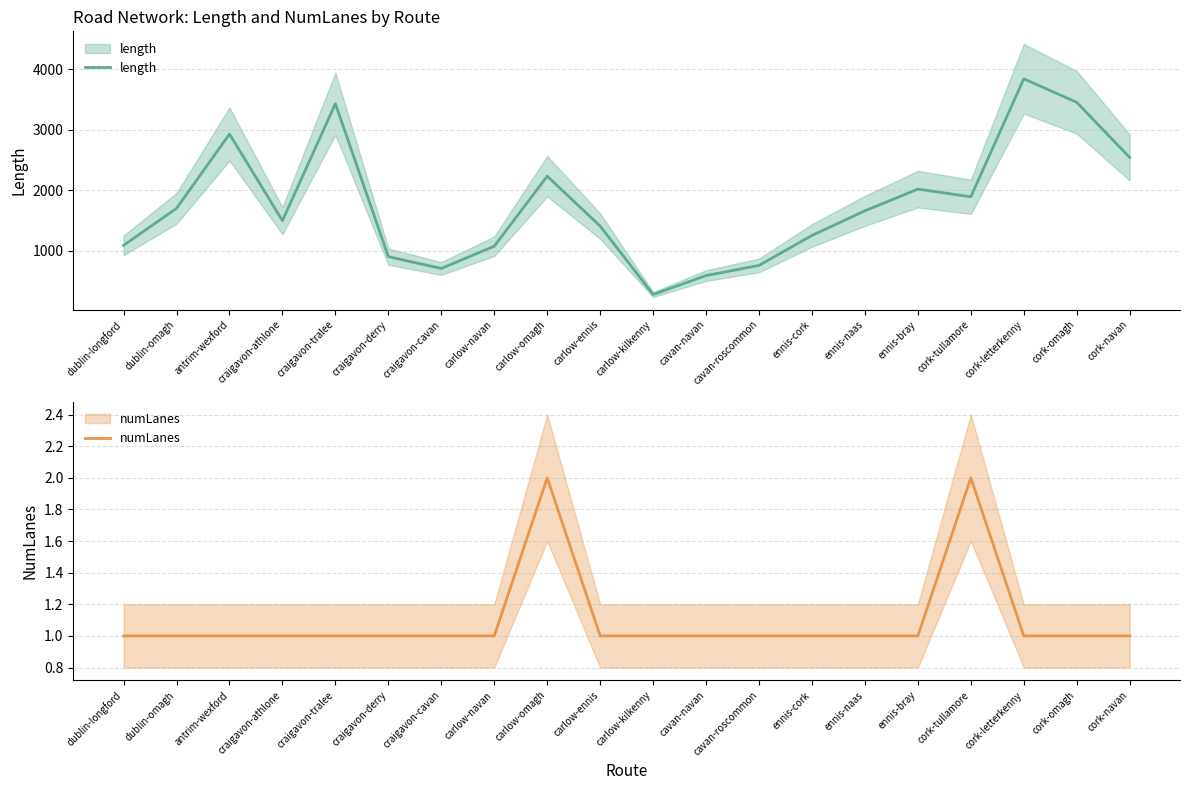

At which label does length first exceed 1658?

dublin-omagh